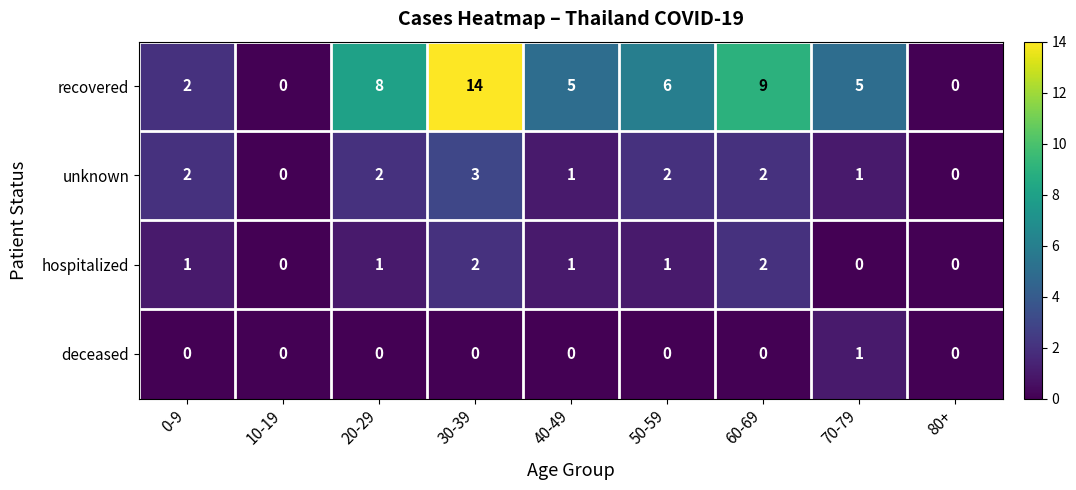

Which series changed the most between 20-29 and 80+?

recovered